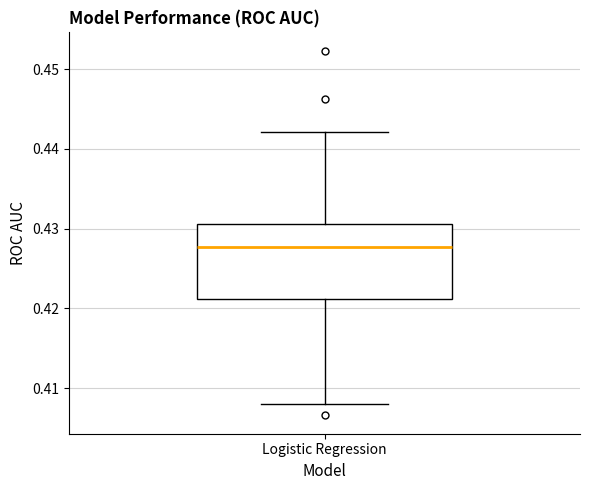

Where is the upper edge of the box for Logistic Regression on the y-axis? The values are not printed on the chart, so give them approximately, as read against the axis.

0.431